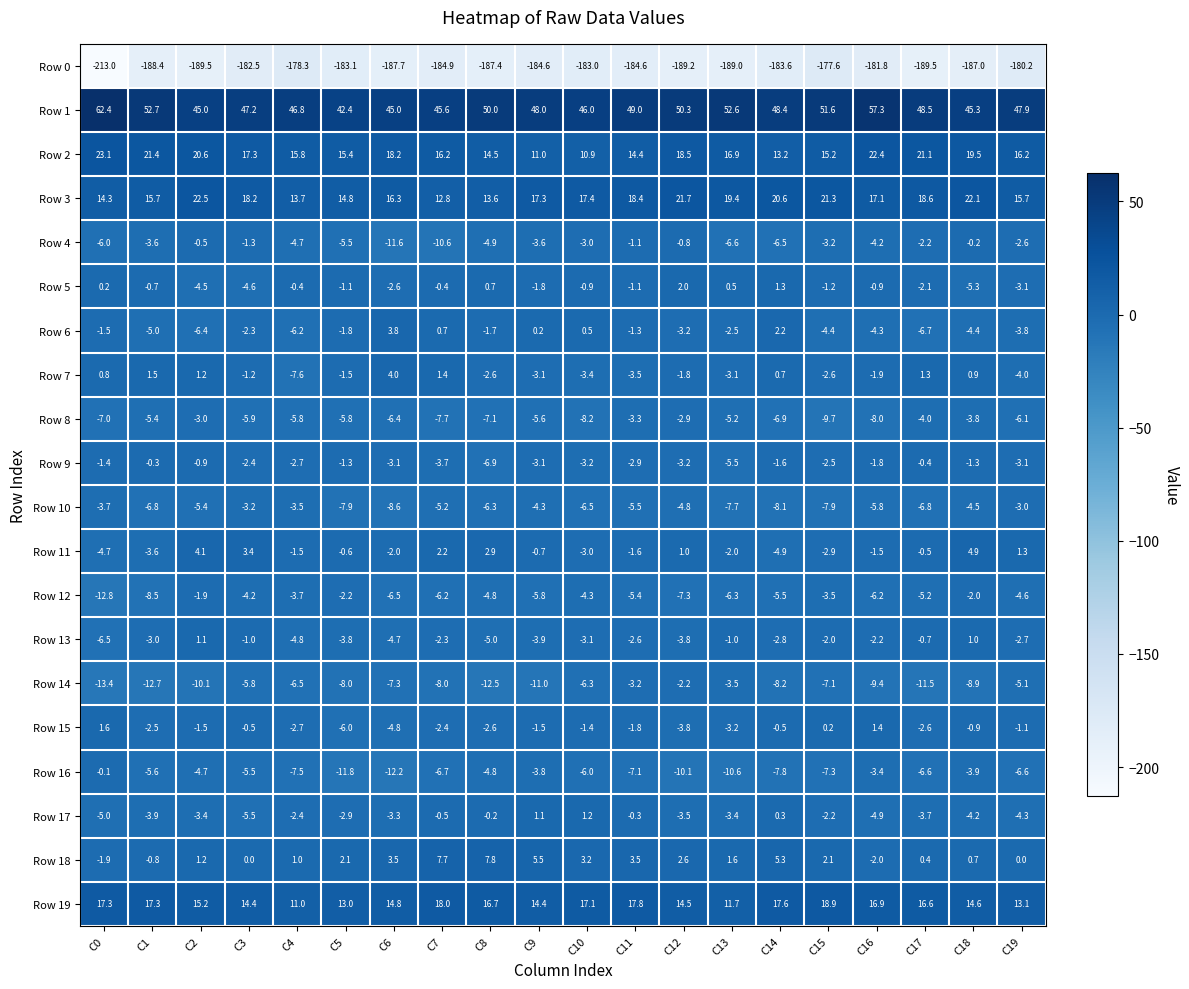

Rank the series by their maximum value, from lowest to highest.

Row 0, Row 10, Row 8, Row 14, Row 12, Row 9, Row 4, Row 16, Row 13, Row 17, Row 15, Row 5, Row 6, Row 7, Row 11, Row 18, Row 19, Row 3, Row 2, Row 1